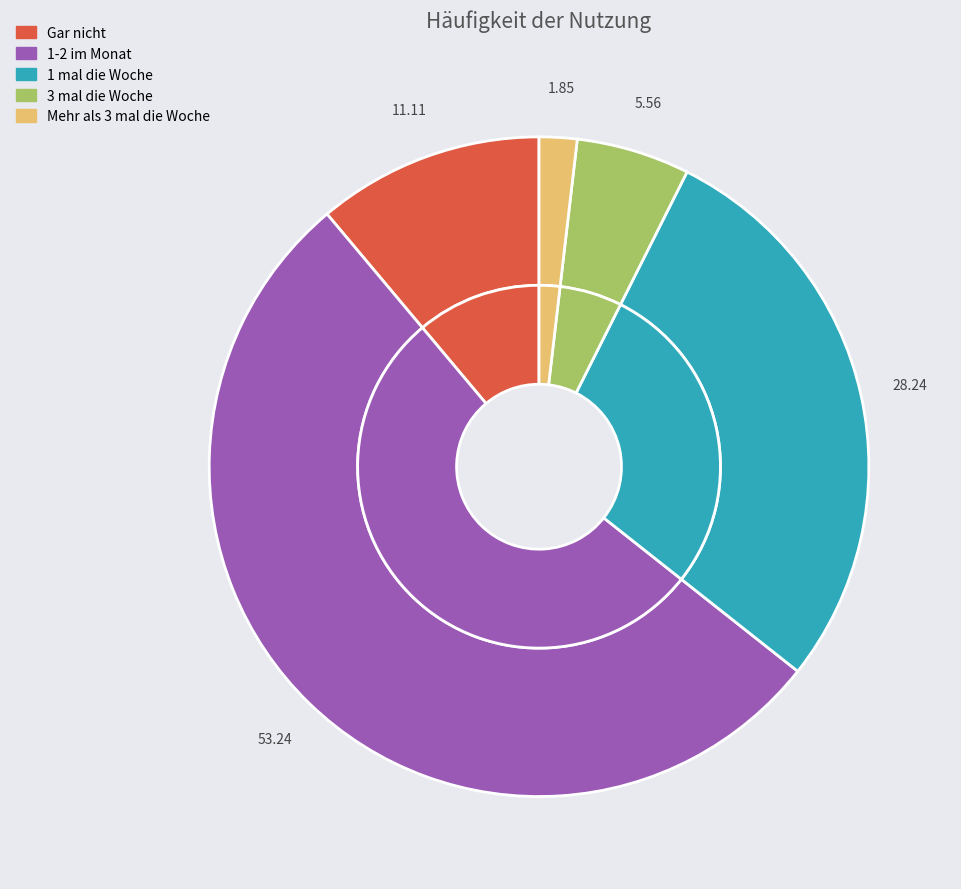

Which slice is the smallest?

Mehr als 3 mal die Woche